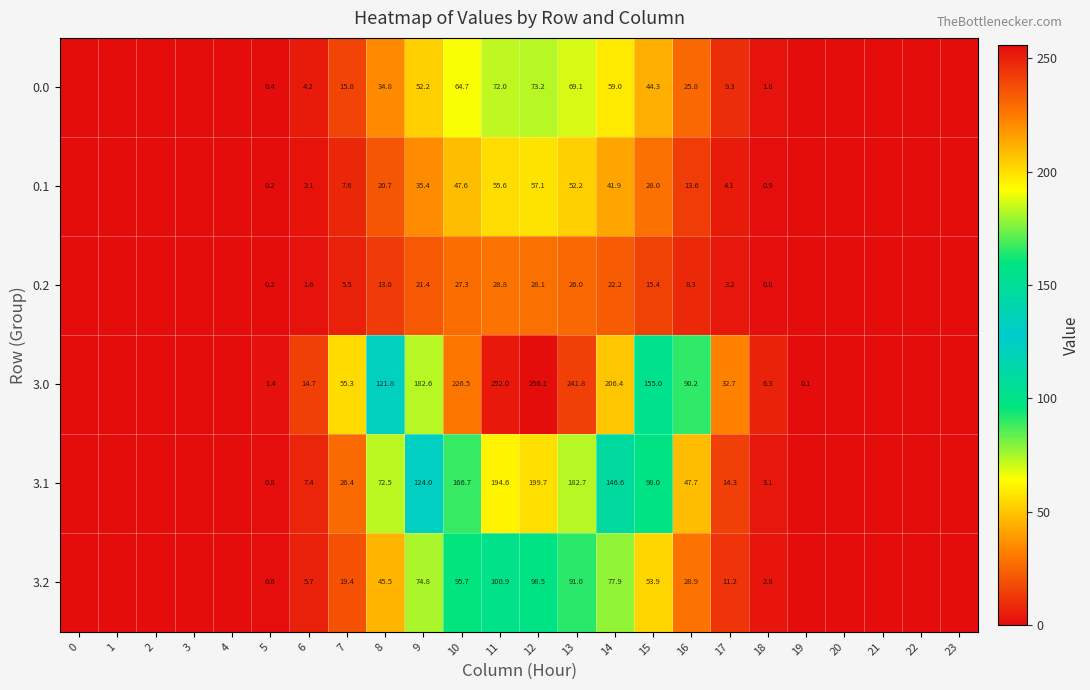

At how many categories does at least one series exceed 255?

1